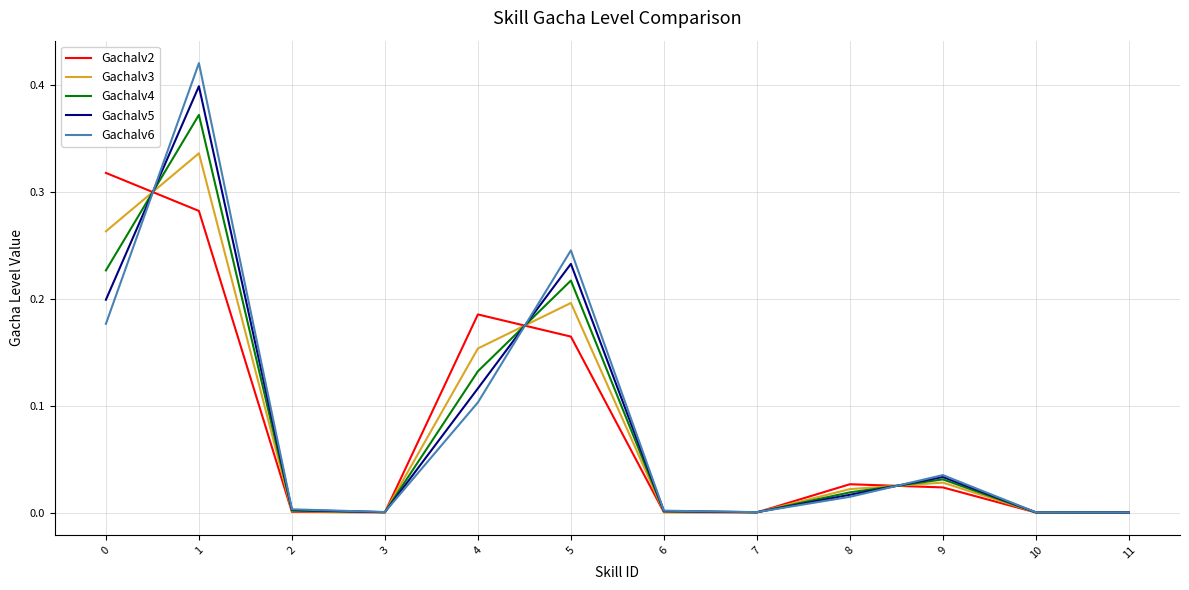

Does the chart display data point markers on the line(s)?

No